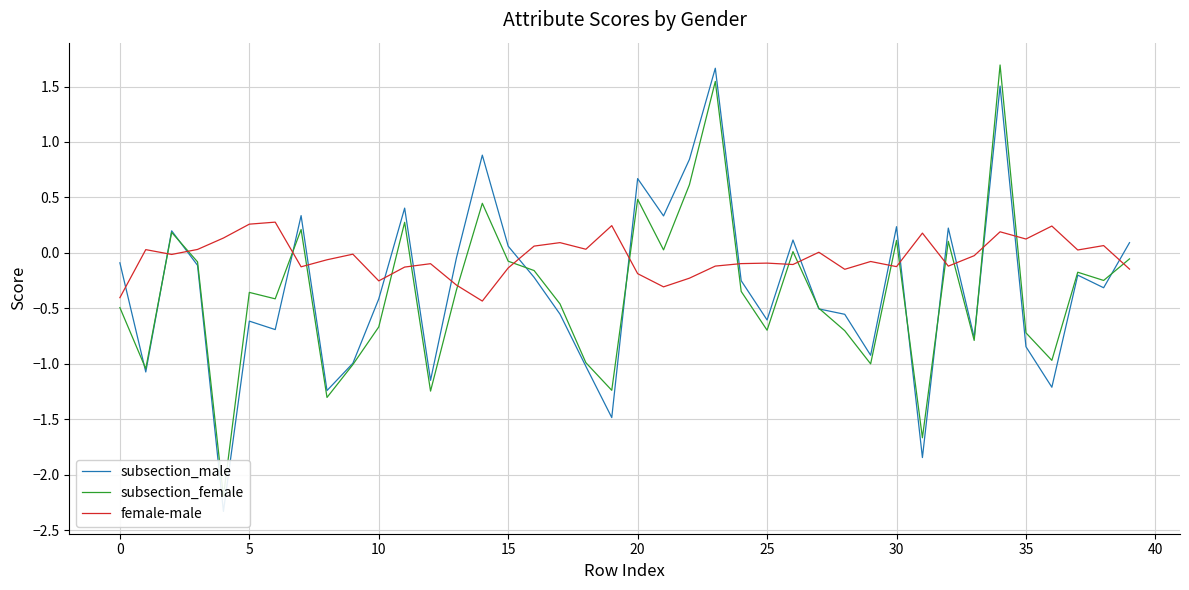

What is the value of the female-male point at the 9th from the left?

-0.1